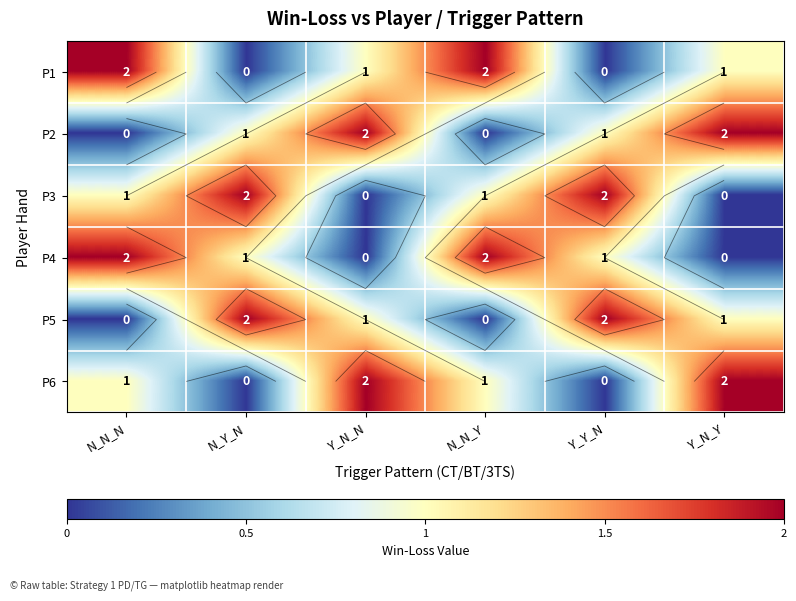

How many distinct data groups are displayed?

6